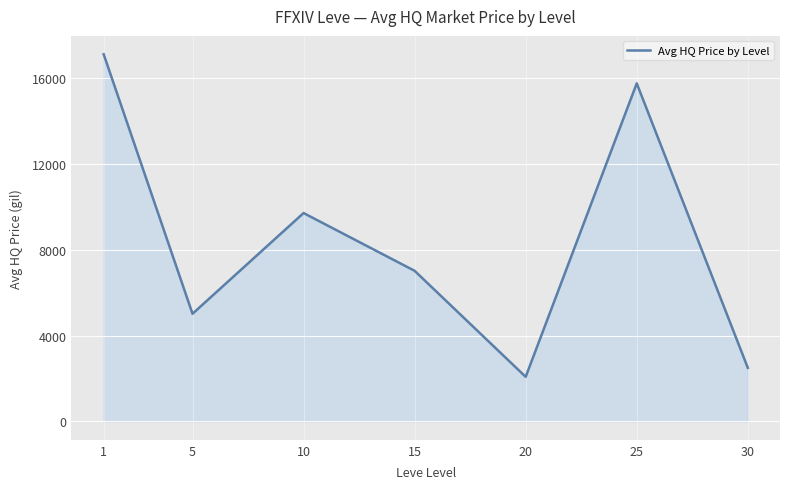

What is the approximate value at 25?

15735.3